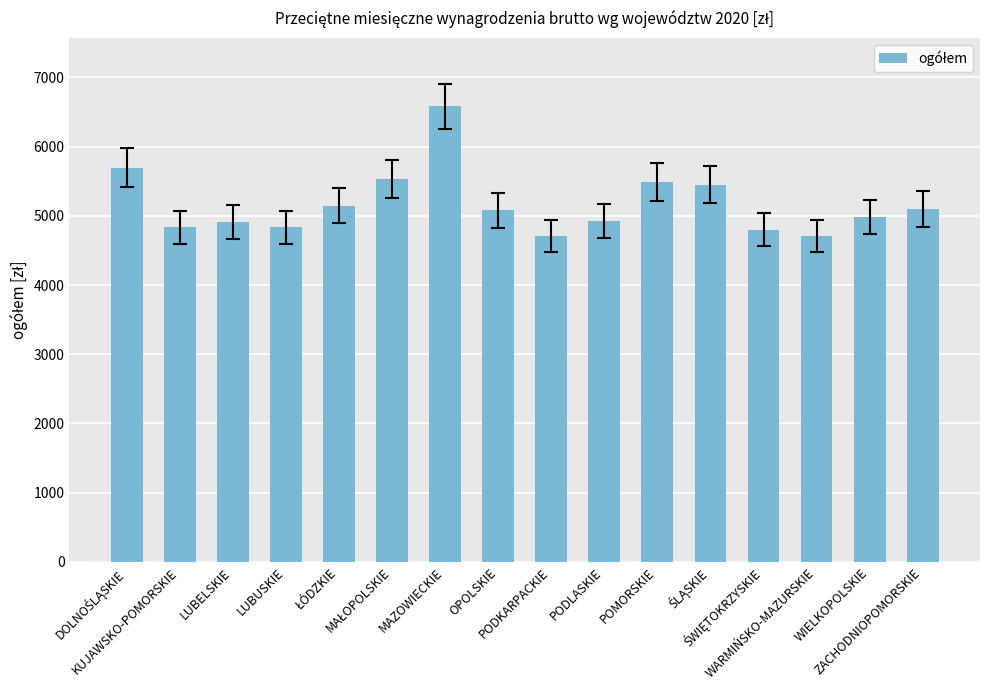

True or false: the data shows 7953.4 at LUBELSKIE.

False